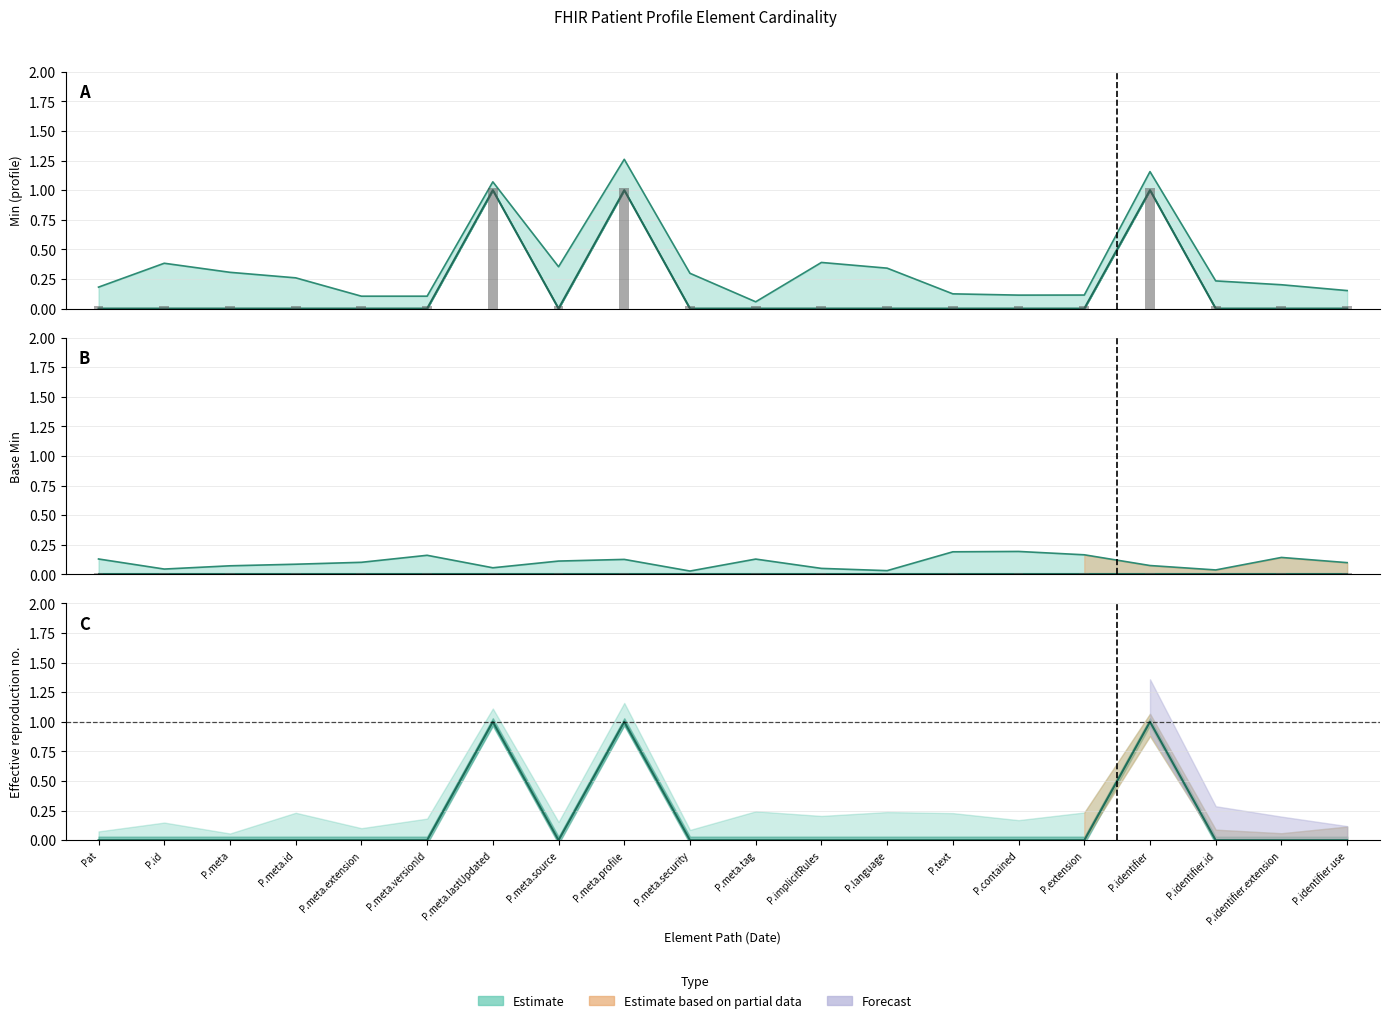

Which has a higher value, P.identifier.use or Pat?

P.identifier.use